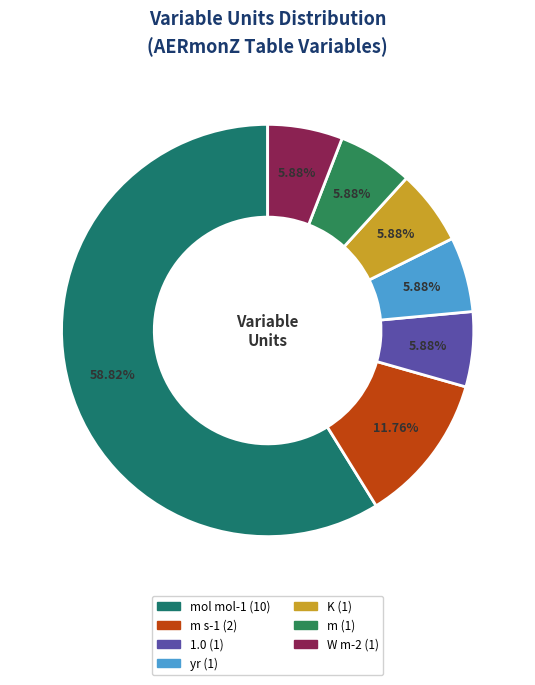

Count the number of slices in the pie.

7